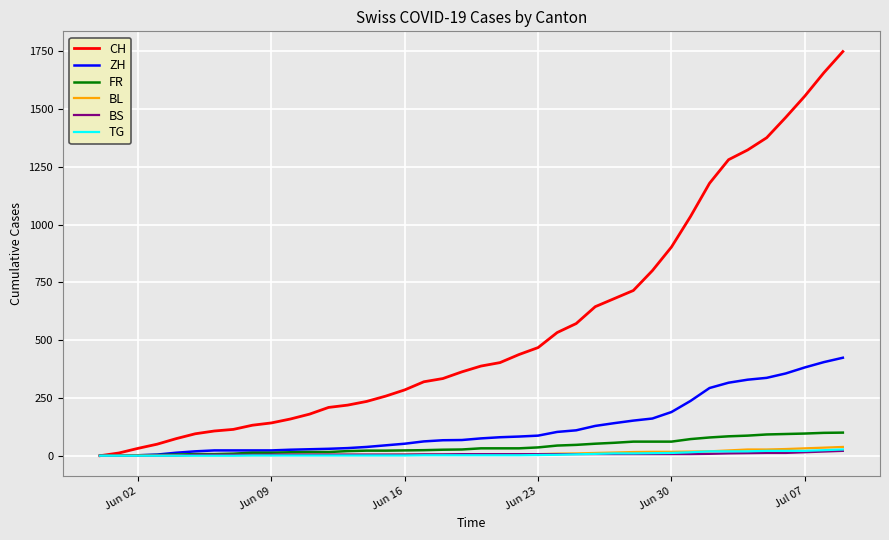

Which series has the widest spread of values?

CH